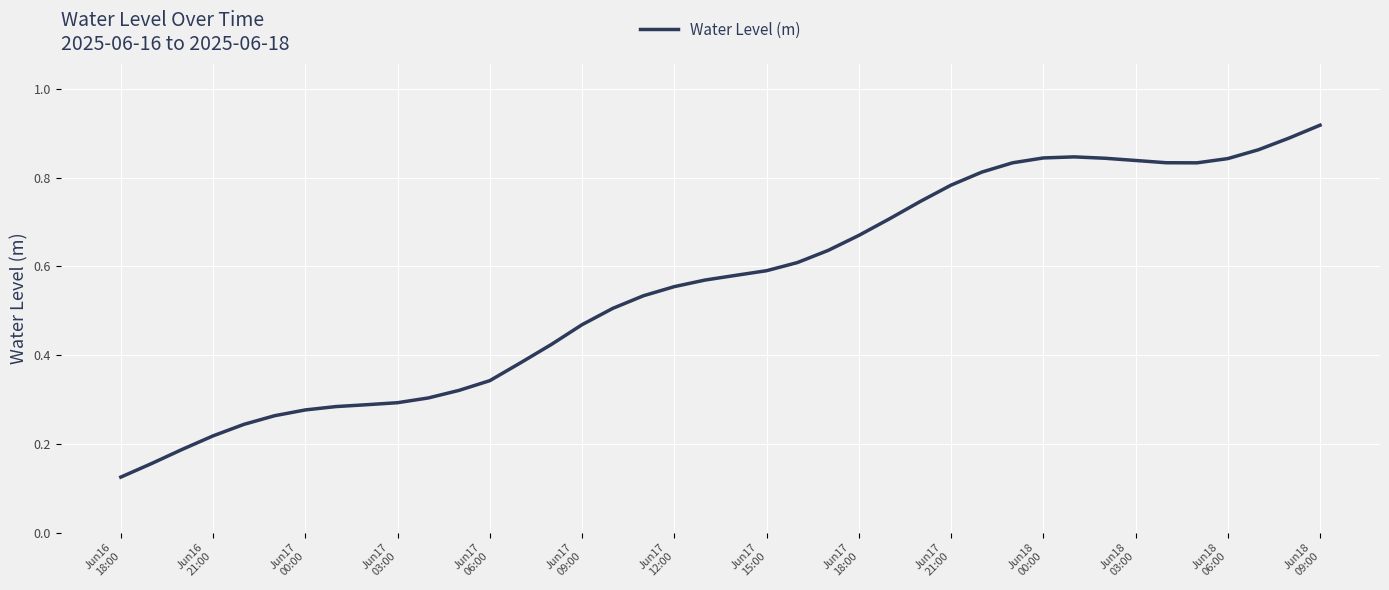

Is this an area chart (filled region under the line)?

No